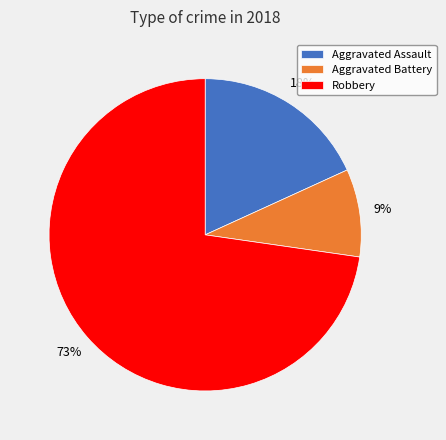

Which slice represents more than half of the pie?

Robbery